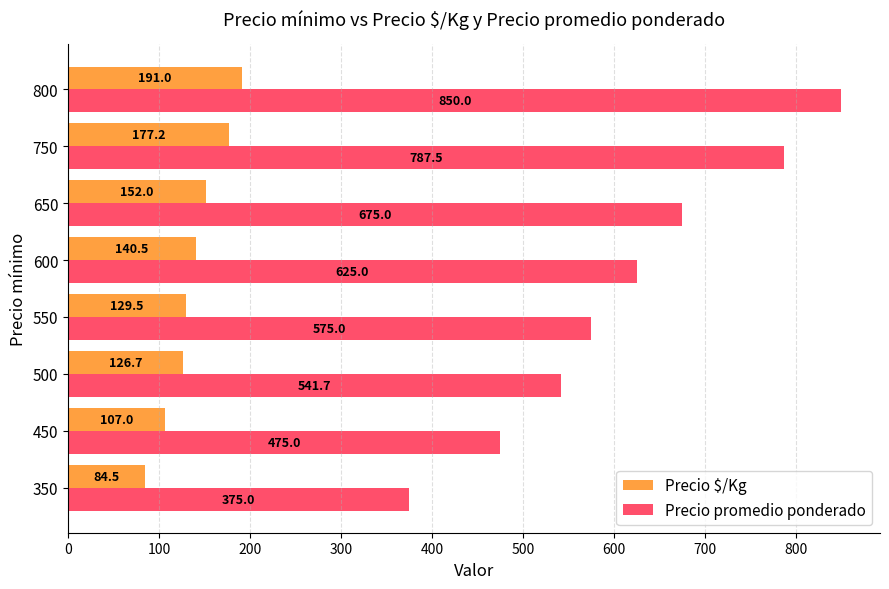

Count the number of data series in this chart.

2